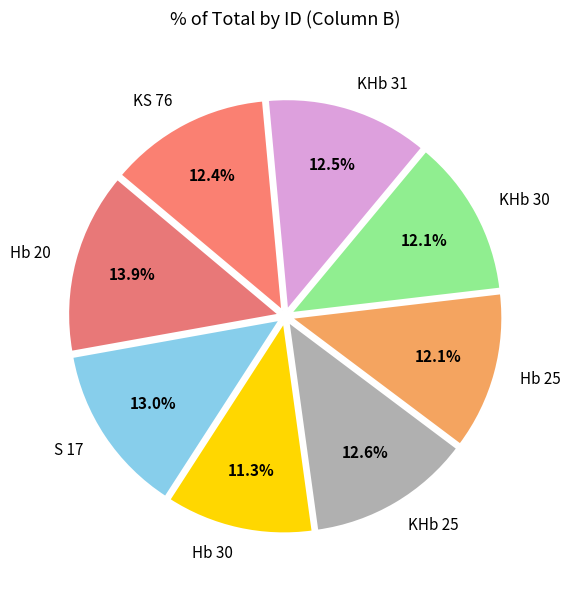

Is the sum of S 17 and KHb 25 greater than half?

No